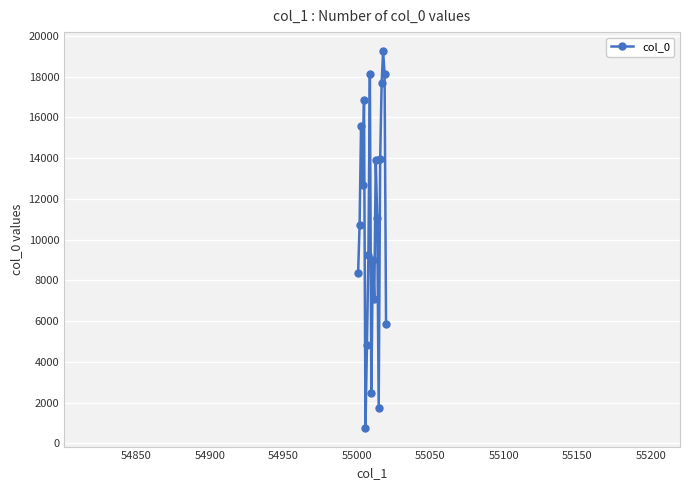

Does the chart have visible grid lines?

Yes